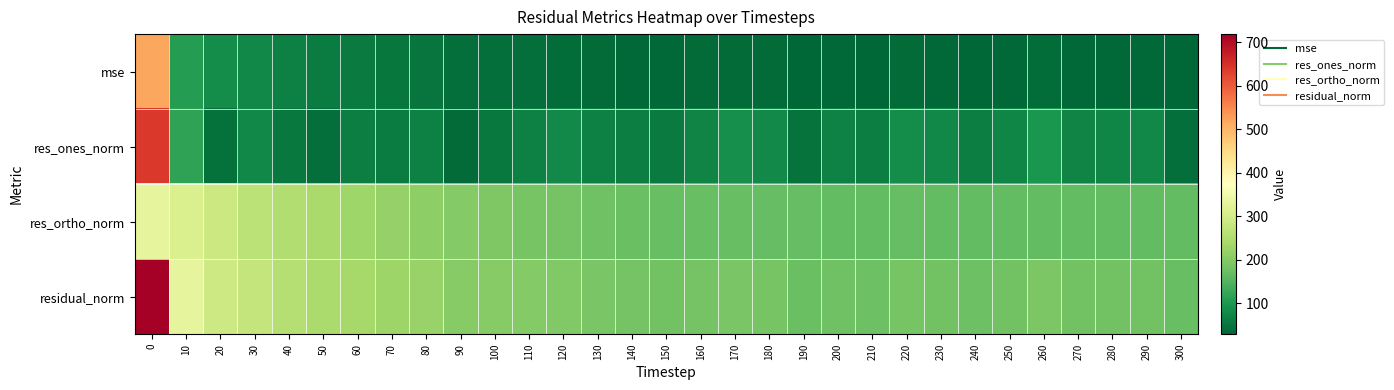

Reading left to right, list all the values displayed in this chart.

mse: 0=516.6	10=109.0	20=83.3	30=75.6	40=66.0	50=59.5	60=56.5	70=51.9	80=48.9	90=41.3	100=40.7	110=39.6	120=39.2	130=35.5	140=33.9	150=32.4	160=34.1	170=36.0	180=34.5	190=29.8	200=32.2	210=31.1	220=34.8	230=33.2	240=31.2	250=32.6	260=36.8	270=32.3	280=32.5	290=32.8	300=28.7
res_ones_norm: 0=639.5	10=118.7	20=44.3	30=74.7	40=55.0	50=41.9	60=63.3	70=60.3	80=66.2	90=34.3	100=53.8	110=66.2	120=77.4	130=64.9	140=62.9	150=56.0	160=71.7	170=86.0	180=78.9	190=46.7	200=68.0	210=61.4	220=85.0	230=76.5	240=62.8	250=72.9	260=96.1	270=70.4	280=73.5	290=75.0	300=41.2
res_ortho_norm: 0=328.0	10=308.1	20=285.2	30=264.7	40=250.9	50=240.2	60=229.1	70=219.6	80=211.1	90=200.3	100=194.4	110=187.7	120=182.4	130=177.0	140=173.1	150=171.0	160=170.3	170=169.1	180=168.0	190=166.2	200=166.0	210=165.3	220=166.2	230=165.3	240=165.2	250=165.2	260=166.0	270=165.2	280=164.8	290=165.0	300=164.2
residual_norm: 0=718.7	10=330.2	20=288.6	30=275.0	40=256.9	50=243.9	60=237.7	70=227.8	80=221.2	90=203.3	100=201.7	110=199.0	120=198.1	130=188.5	140=184.2	150=179.9	160=184.8	170=189.7	180=185.6	190=172.6	200=179.4	210=176.3	220=186.7	230=182.1	240=176.7	250=180.6	260=191.8	270=179.6	280=180.4	290=181.2	300=169.3